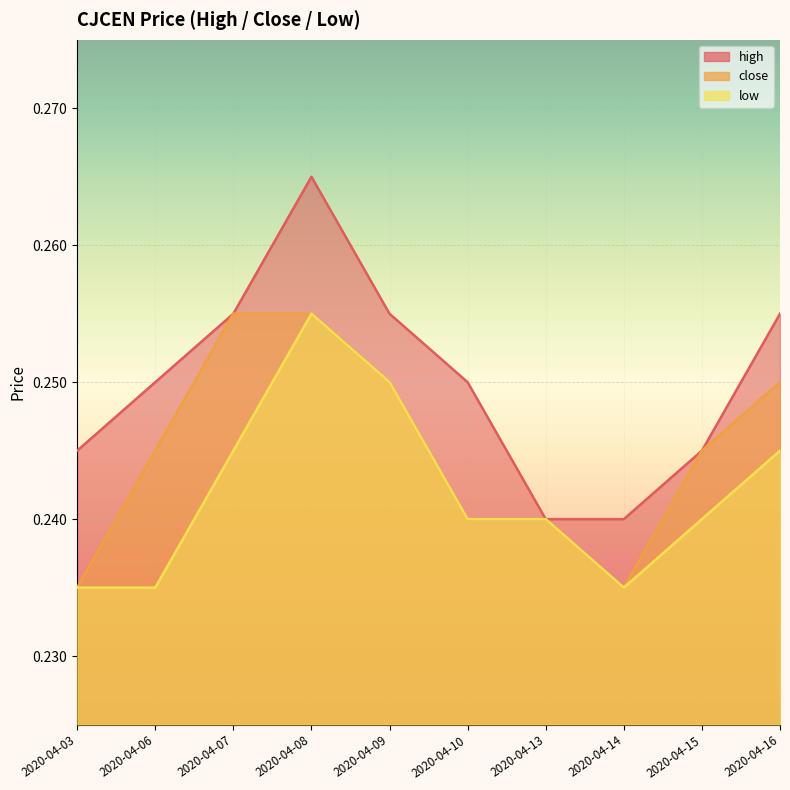

What is the maximum value shown in the chart?

0.3